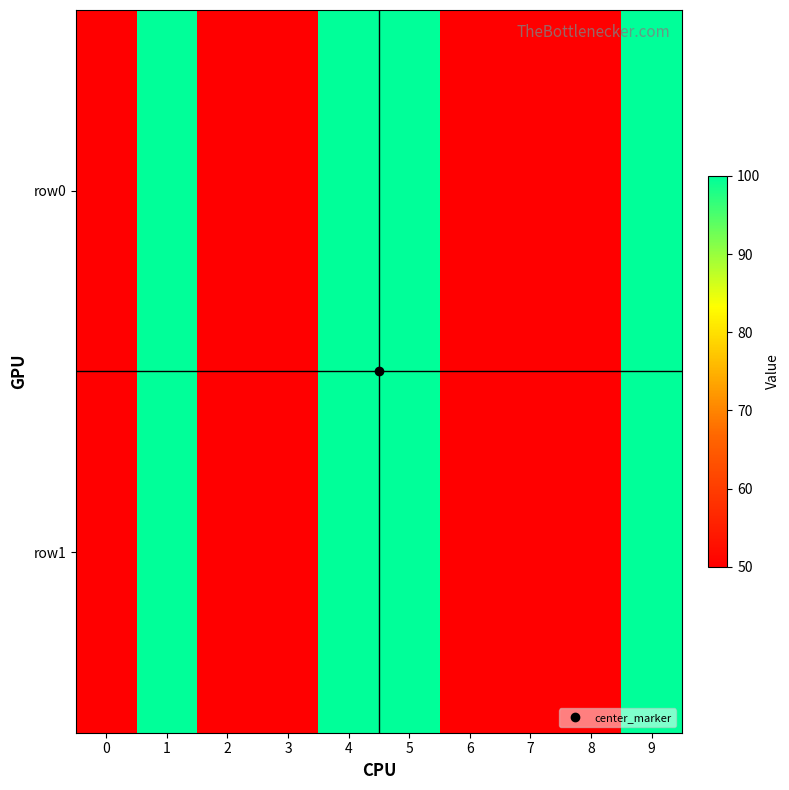

Which series has the widest spread of values?

row0